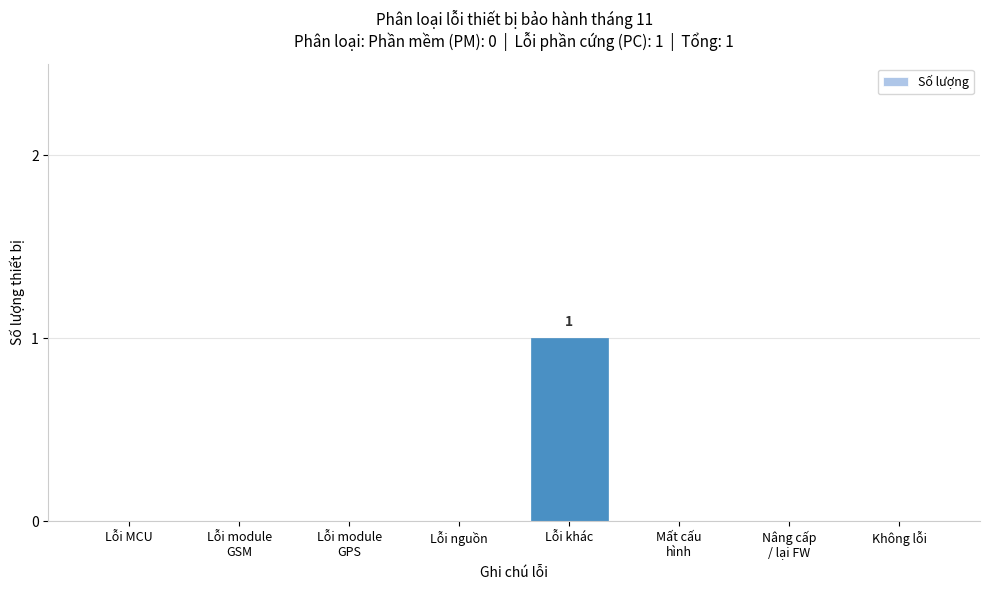

The value at Lỗi nguồn is 0. True or false?

True